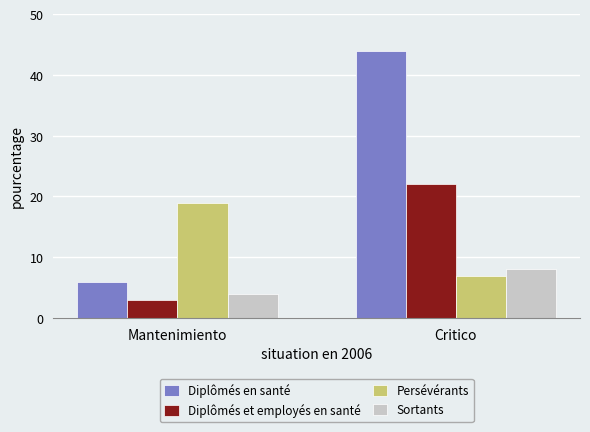

How many bars are there in total?

8